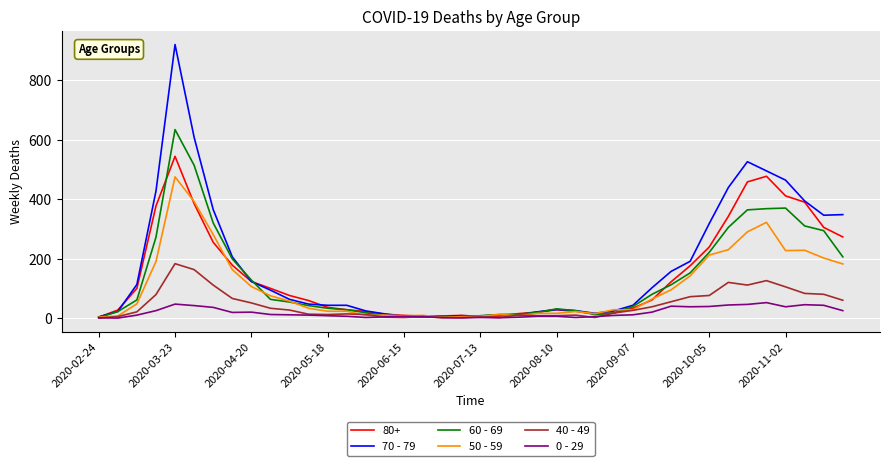

Rank the series by their maximum value, from lowest to highest.

0 - 29, 40 - 49, 50 - 59, 80+, 60 - 69, 70 - 79